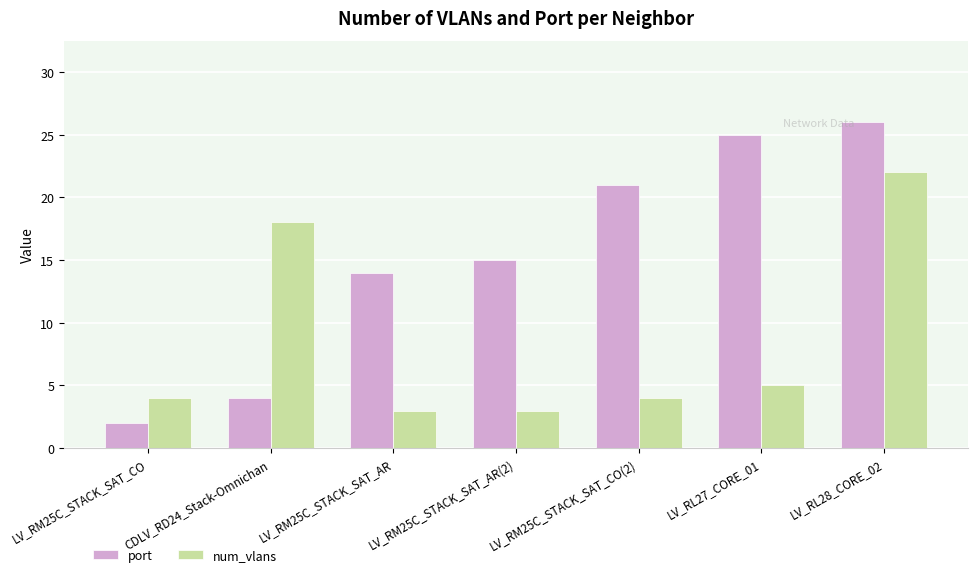

What is the label of the 2nd bar from the right?

LV_RL27_CORE_01